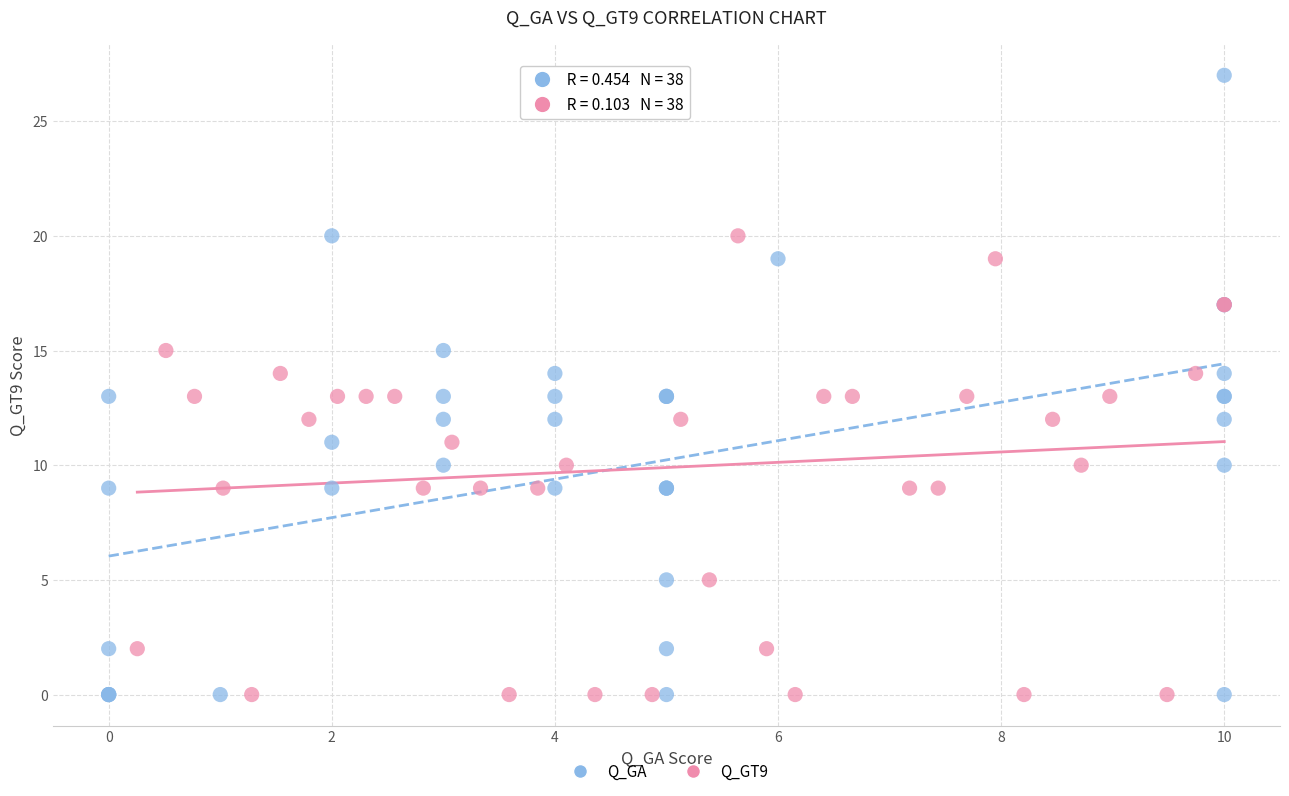

What are all the series names shown in the legend?

Q_GA, Q_GT9